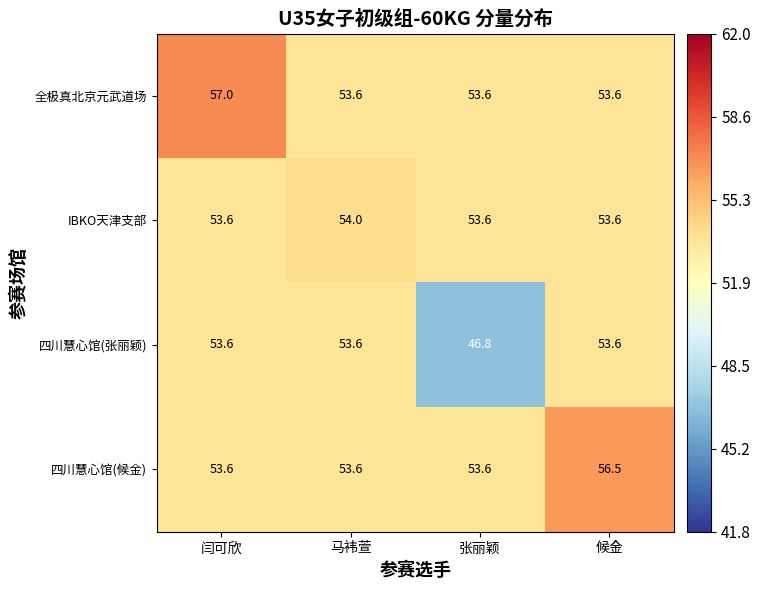

What is the spread (max minus min) of values at 闫可欣?

3.4